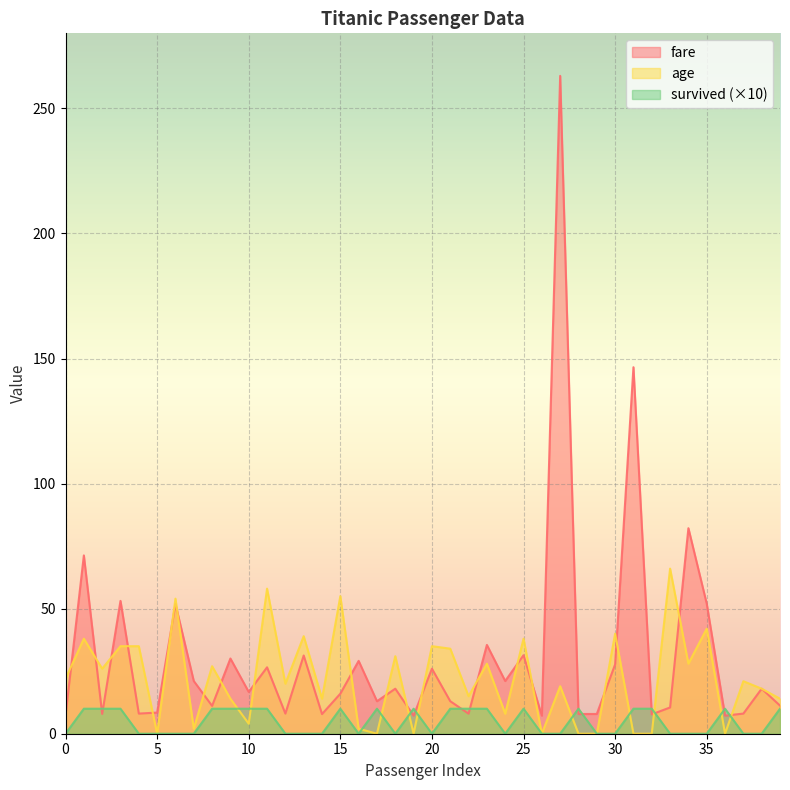

Which series changed the most between 2 and 6?

fare